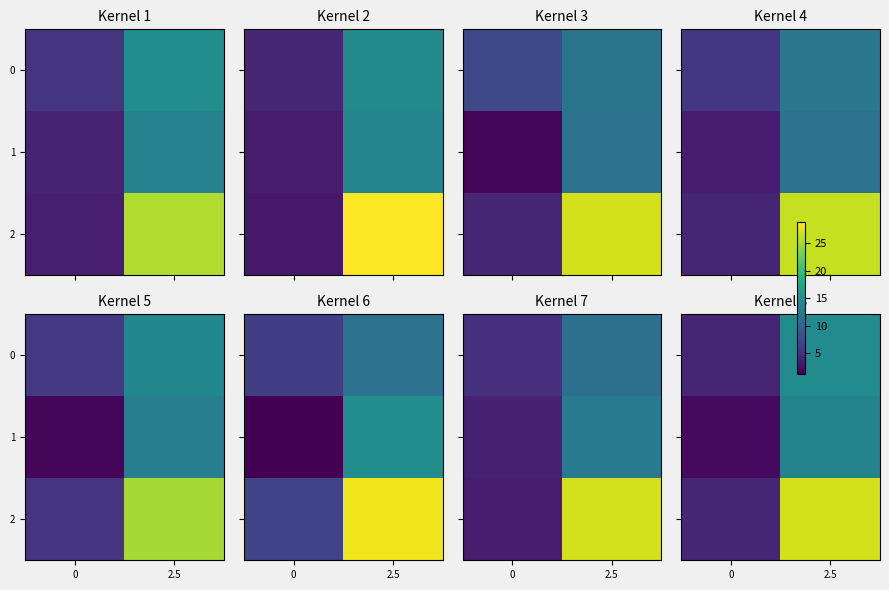

At how many categories does at least one series exceed 17?

1